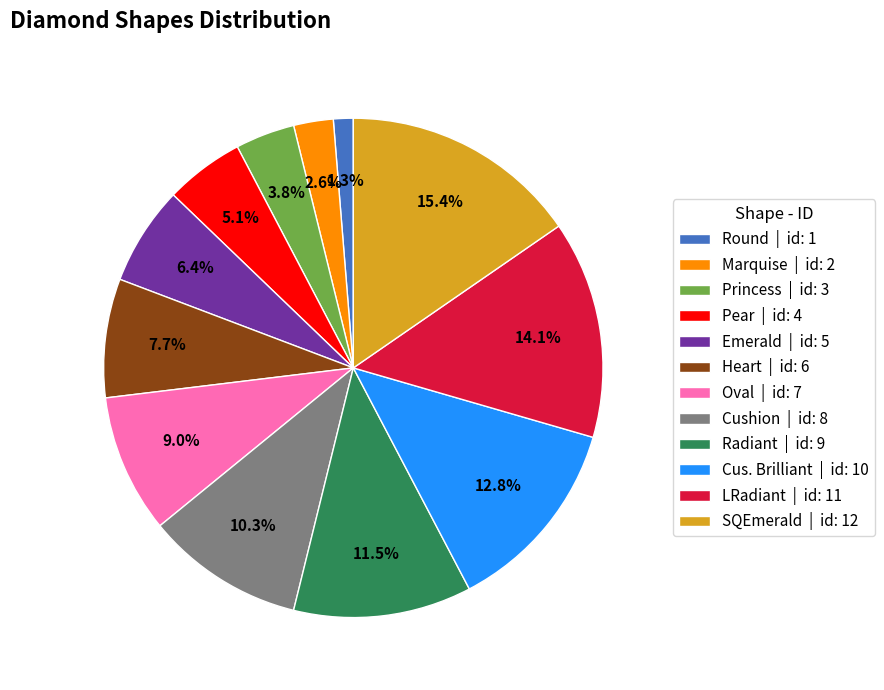

The Heart slice represents 21% of the pie. True or false?

False